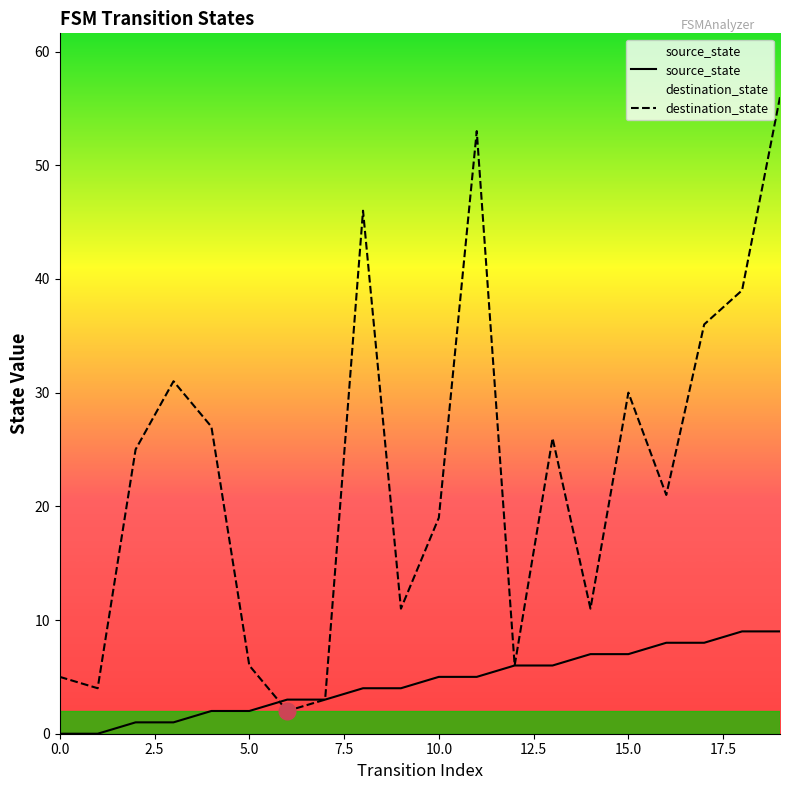

At which category is the sum across all series the highest?

19